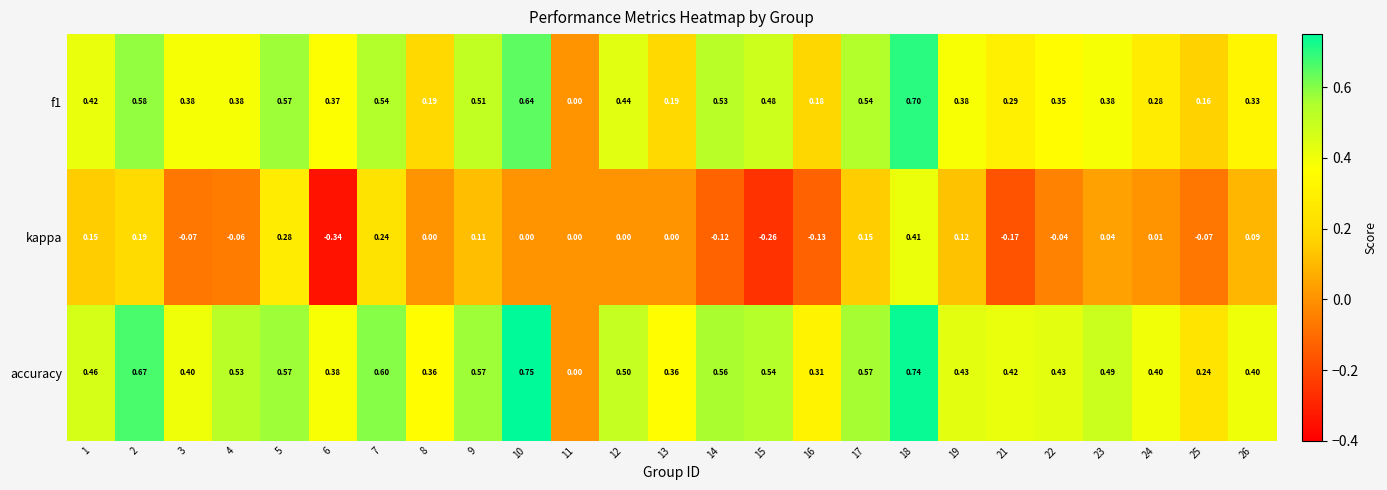

Between 4 and 24, which series saw the biggest shift?

accuracy